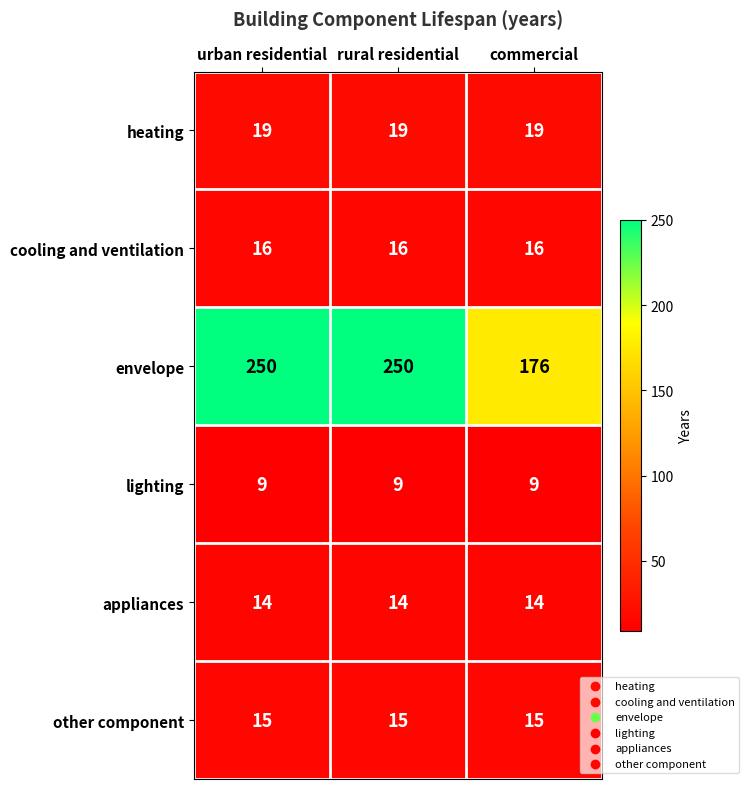

What is the approximate value of heating at rural residential?

19